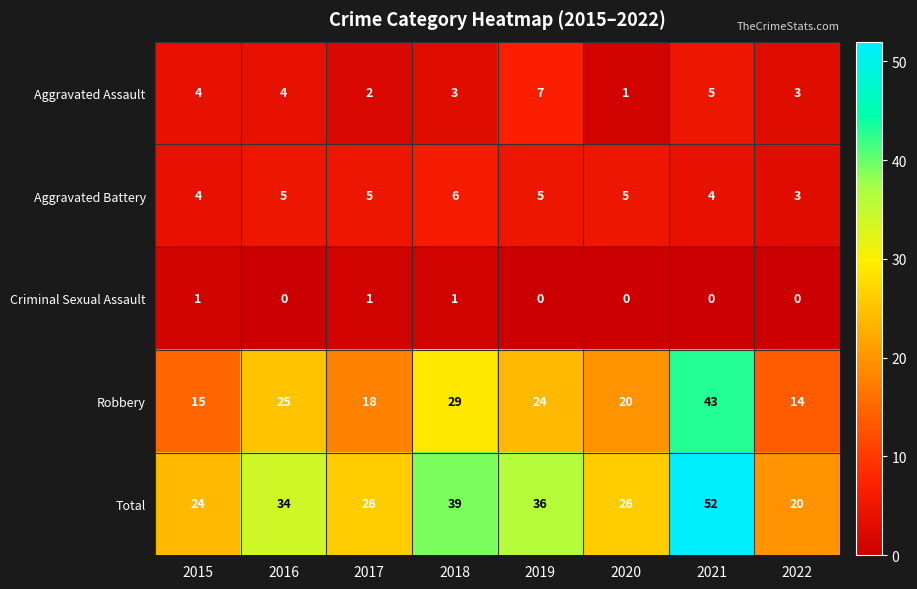

Which series has the largest total across all categories?

Total